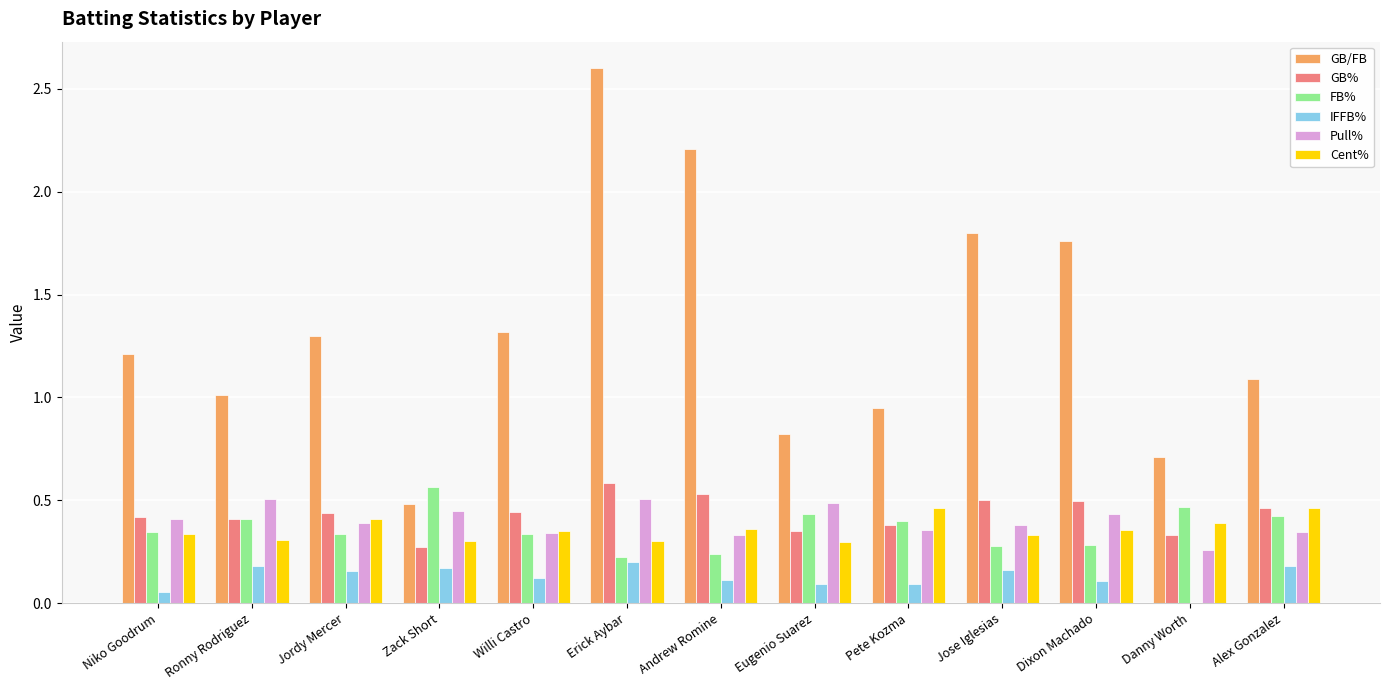

Which series changed the most between Jordy Mercer and Danny Worth?

GB/FB